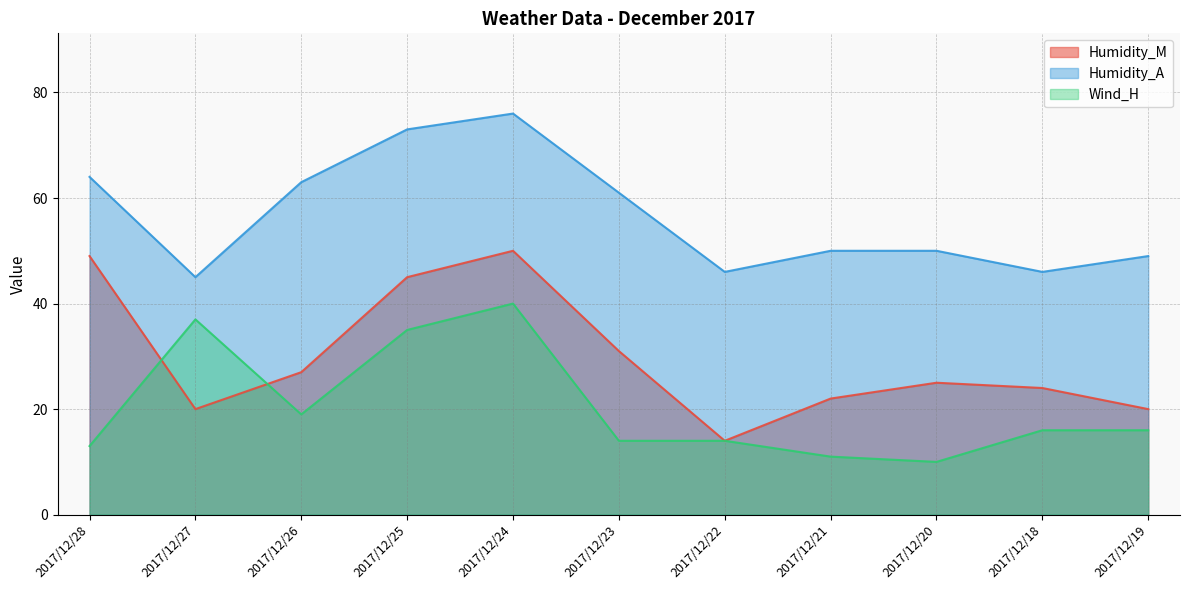

What is the total value across all series at 2017/12/27?

102